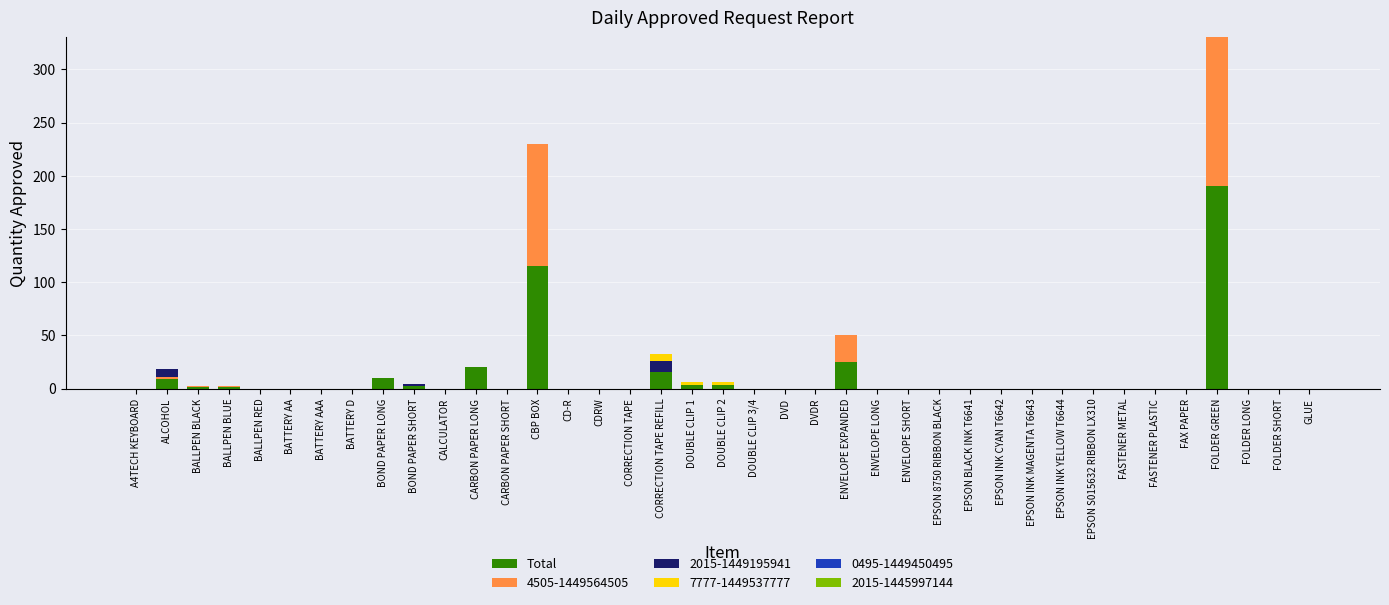

True or false: Total has a value of 33 at CARBON PAPER LONG.

False